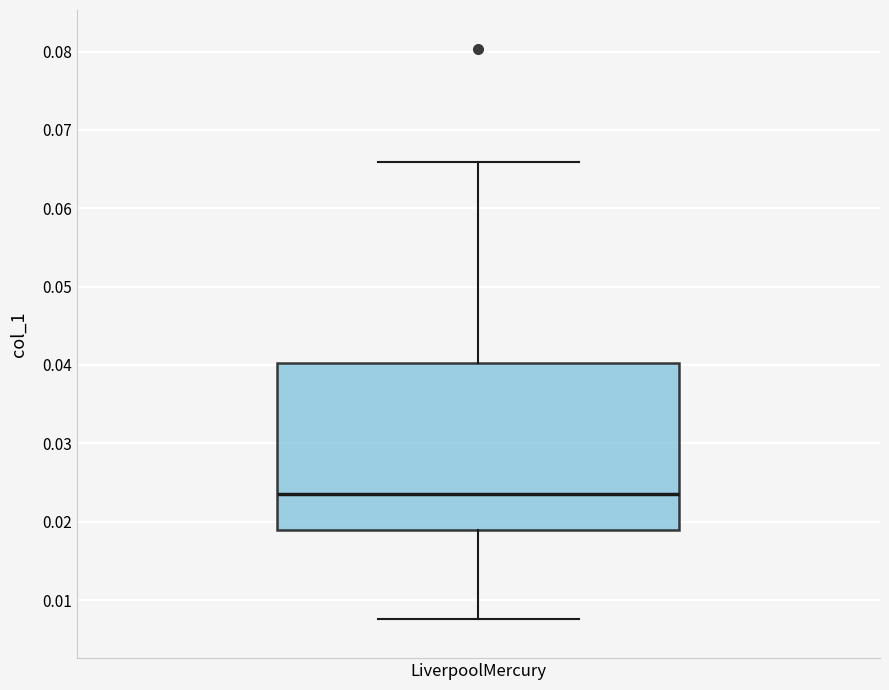

Read this box plot against the y-axis: the position of the median line, the range covered by the box, and the ends of both whiskers. The values are not printed on the chart, so give them approximately, as read against the axis.

median 0.023, box 0.019 to 0.040, whiskers 0.008 to 0.066